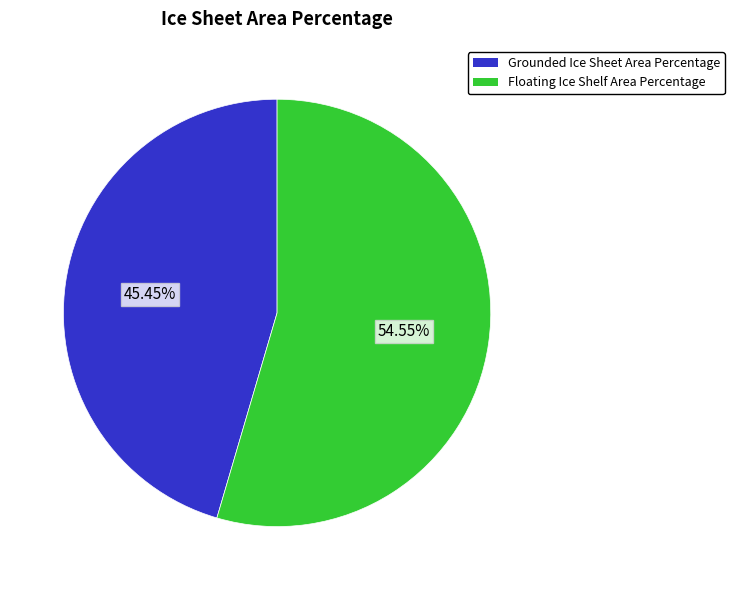

Which slice is the smallest?

Grounded Ice Sheet Area Percentage